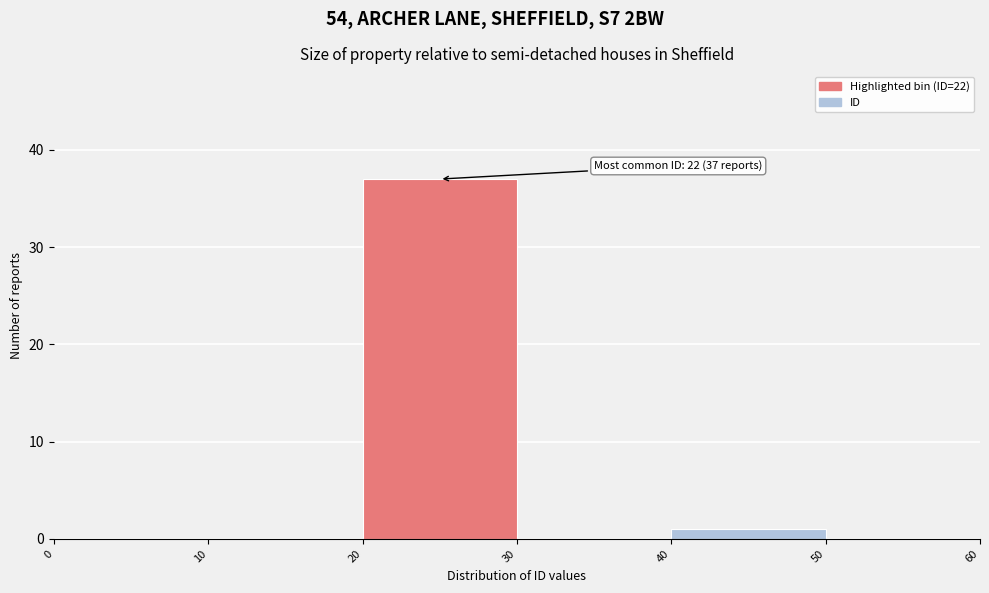

Over which range of the x-axis is the bar tallest?

20 to 30